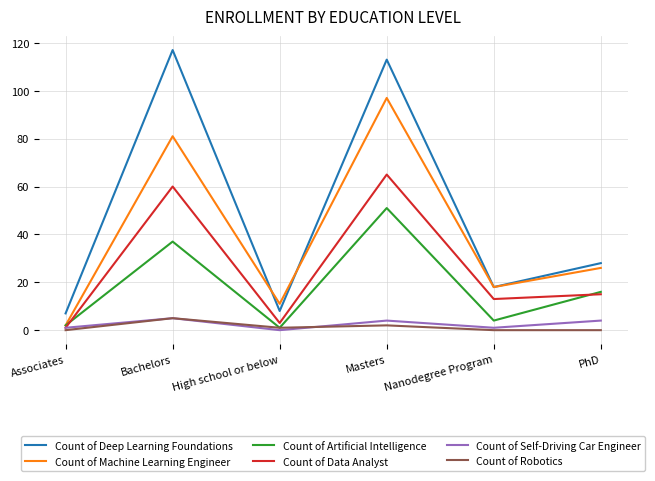

At how many categories does at least one series exceed 39?

2